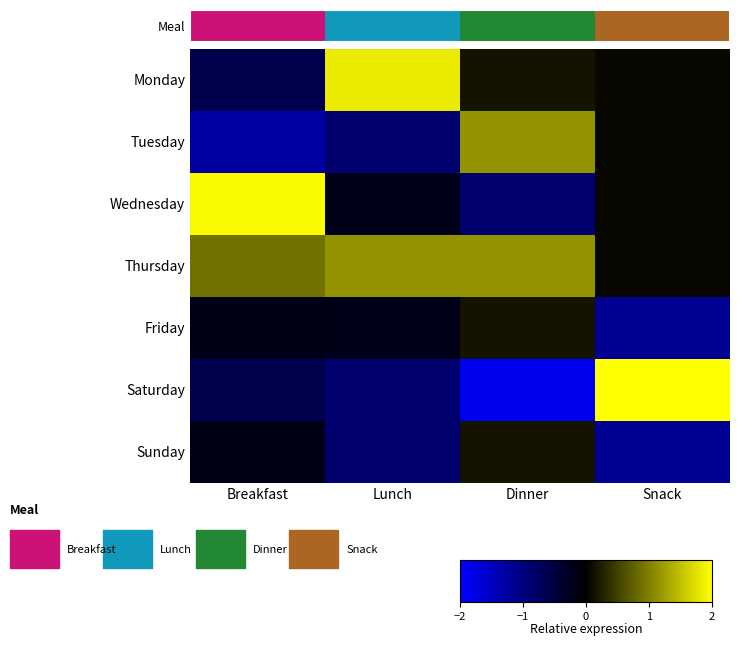

Between Lunch and Dinner, which is larger?

Dinner